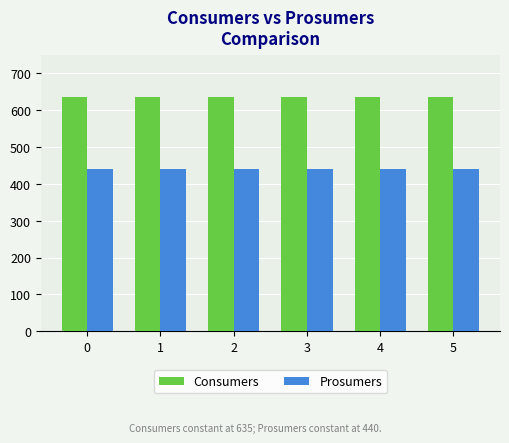

Reading left to right, what are all the values shown in this chart?

Consumers: 0=635	1=635	2=635	3=635	4=635	5=635
Prosumers: 0=440	1=440	2=440	3=440	4=440	5=440